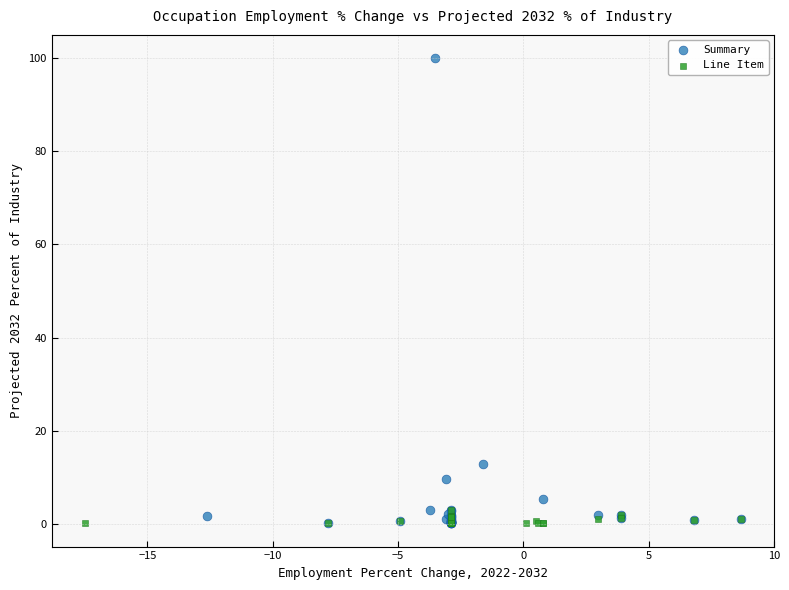

Which series has the widest spread of Y values?

Summary